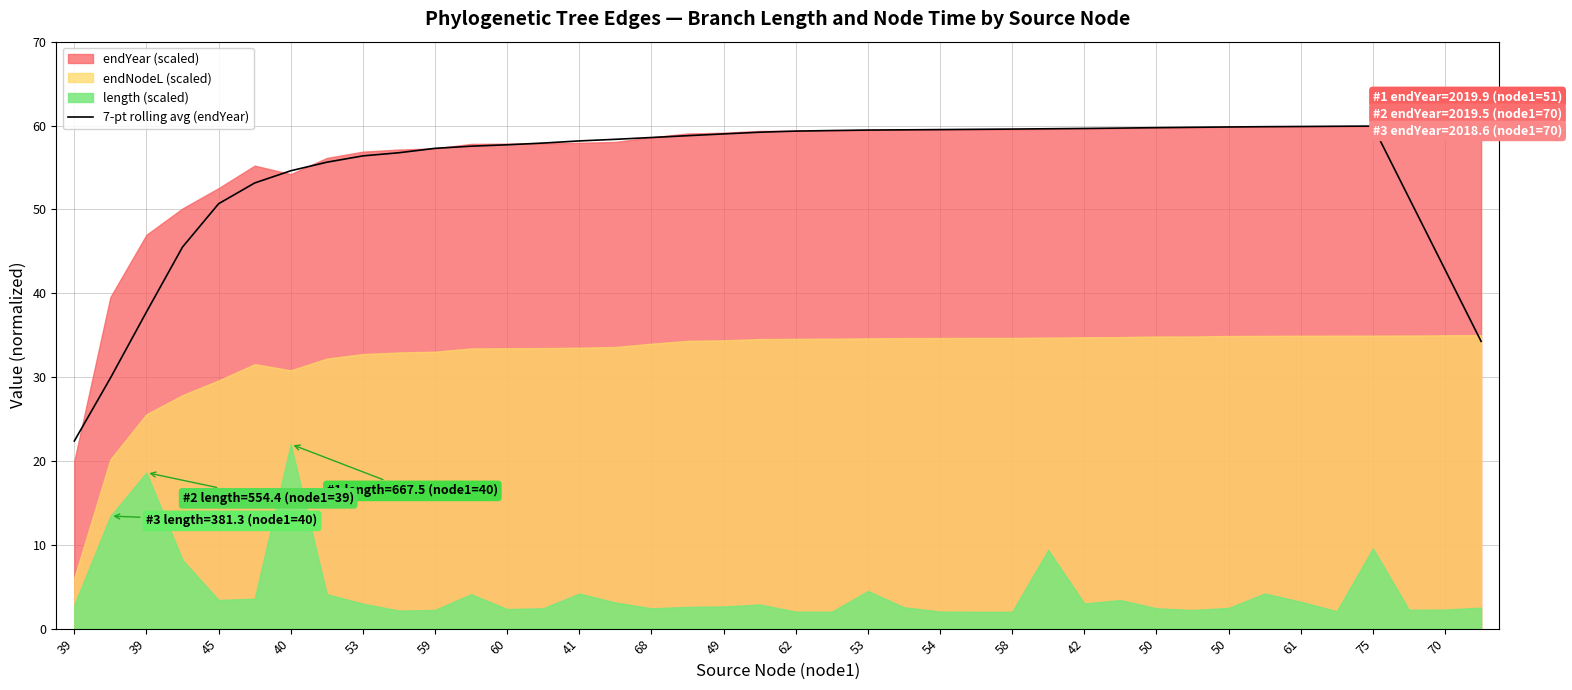

How many lines are shown in the chart?

1